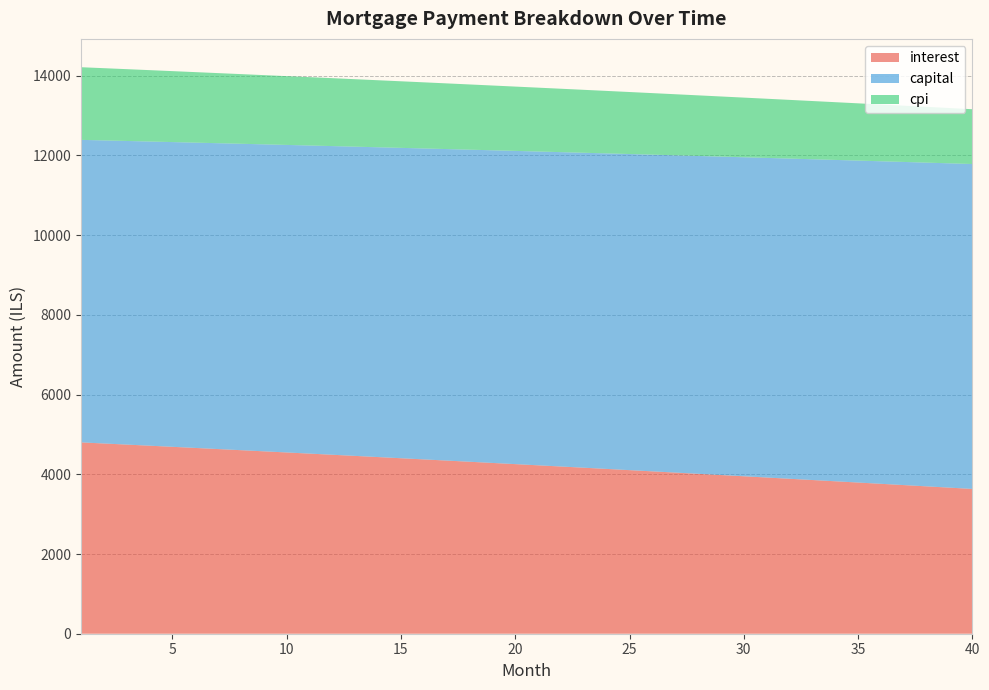

Reading left to right, what are all the values shown in this chart?

interest: 1=4800.4	2=4772.8	3=4745.1	4=4717.2	5=4689.2	6=4661.1	7=4632.9	8=4604.5	9=4576.1	10=4547.5	11=4518.8	12=4490.0	13=4461.0	14=4432.0	15=4402.8	16=4373.5	17=4344.0	18=4314.5	19=4284.8	20=4255.0	21=4225.1	22=4195.0	23=4164.9	24=4134.6	25=4104.1	26=4073.6	27=4042.9	28=4012.1	29=3981.2	30=3950.2	31=3919.0	32=3887.7	33=3856.2	34=3824.7	35=3793.0	36=3761.2	37=3729.2	38=3697.1	39=3664.9	40=3632.6
capital: 1=7589.6	2=7603.6	3=7617.5	4=7631.5	5=7645.5	6=7659.5	7=7673.5	8=7687.6	9=7701.7	10=7715.8	11=7729.9	12=7744.1	13=7758.3	14=7772.5	15=7786.8	16=7801.1	17=7815.4	18=7829.7	19=7844.1	20=7858.4	21=7872.8	22=7887.3	23=7901.7	24=7916.2	25=7930.7	26=7945.3	27=7959.8	28=7974.4	29=7989.1	30=8003.7	31=8018.4	32=8033.1	33=8047.8	34=8062.6	35=8077.3	36=8092.1	37=8107.0	38=8121.8	39=8136.7	40=8151.6
cpi: 1=1822.8	2=1812.2	3=1801.5	4=1790.8	5=1780.1	6=1769.3	7=1758.5	8=1747.6	9=1736.7	10=1725.8	11=1714.8	12=1703.7	13=1692.6	14=1681.5	15=1670.3	16=1659.0	17=1647.7	18=1636.4	19=1625.0	20=1613.6	21=1602.1	22=1590.6	23=1579.0	24=1567.4	25=1555.7	26=1544.0	27=1532.3	28=1520.5	29=1508.6	30=1496.7	31=1484.7	32=1472.7	33=1460.7	34=1448.6	35=1436.4	36=1424.2	37=1412.0	38=1399.7	39=1387.3	40=1374.9